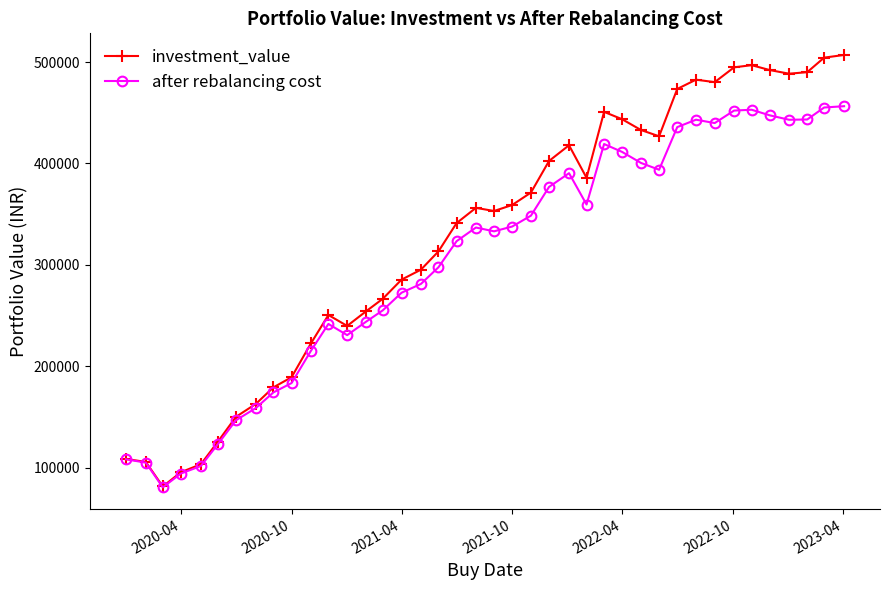

What is the minimum value shown in the chart?

80530.5